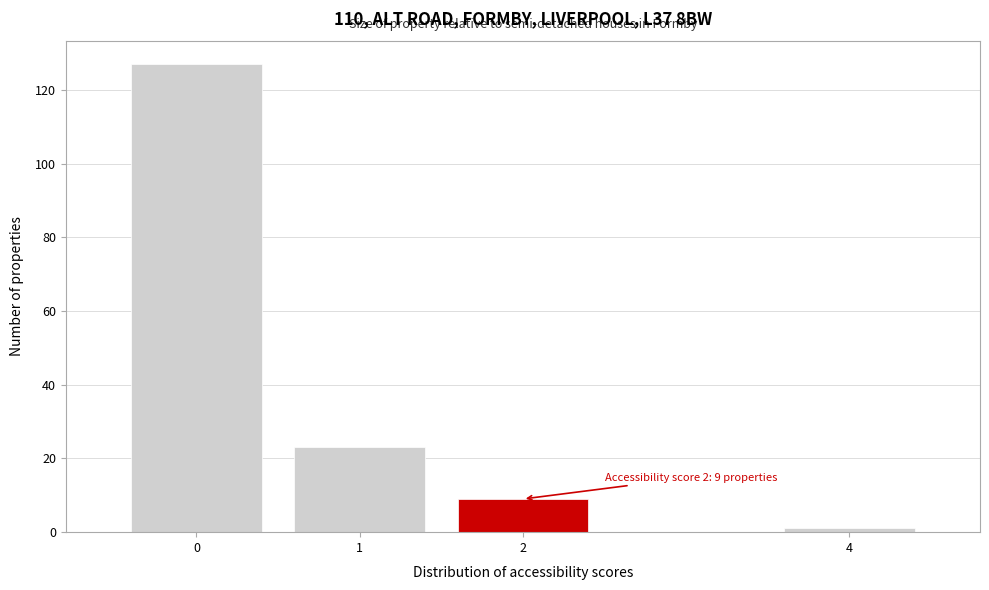

Reading left to right, transcribe all the data shown in this chart.

127	23	9	1